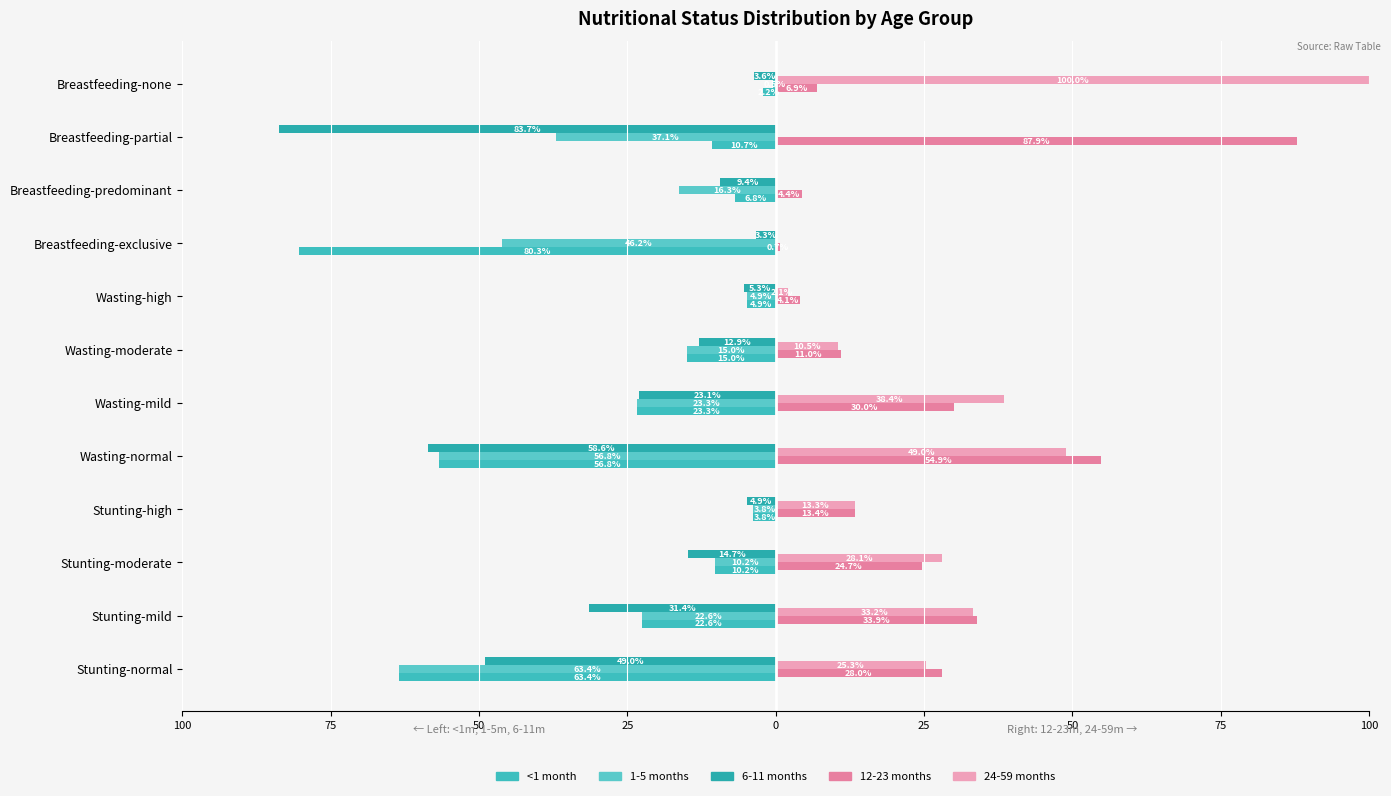

How many data points in 6-11 months are less than -12?

7